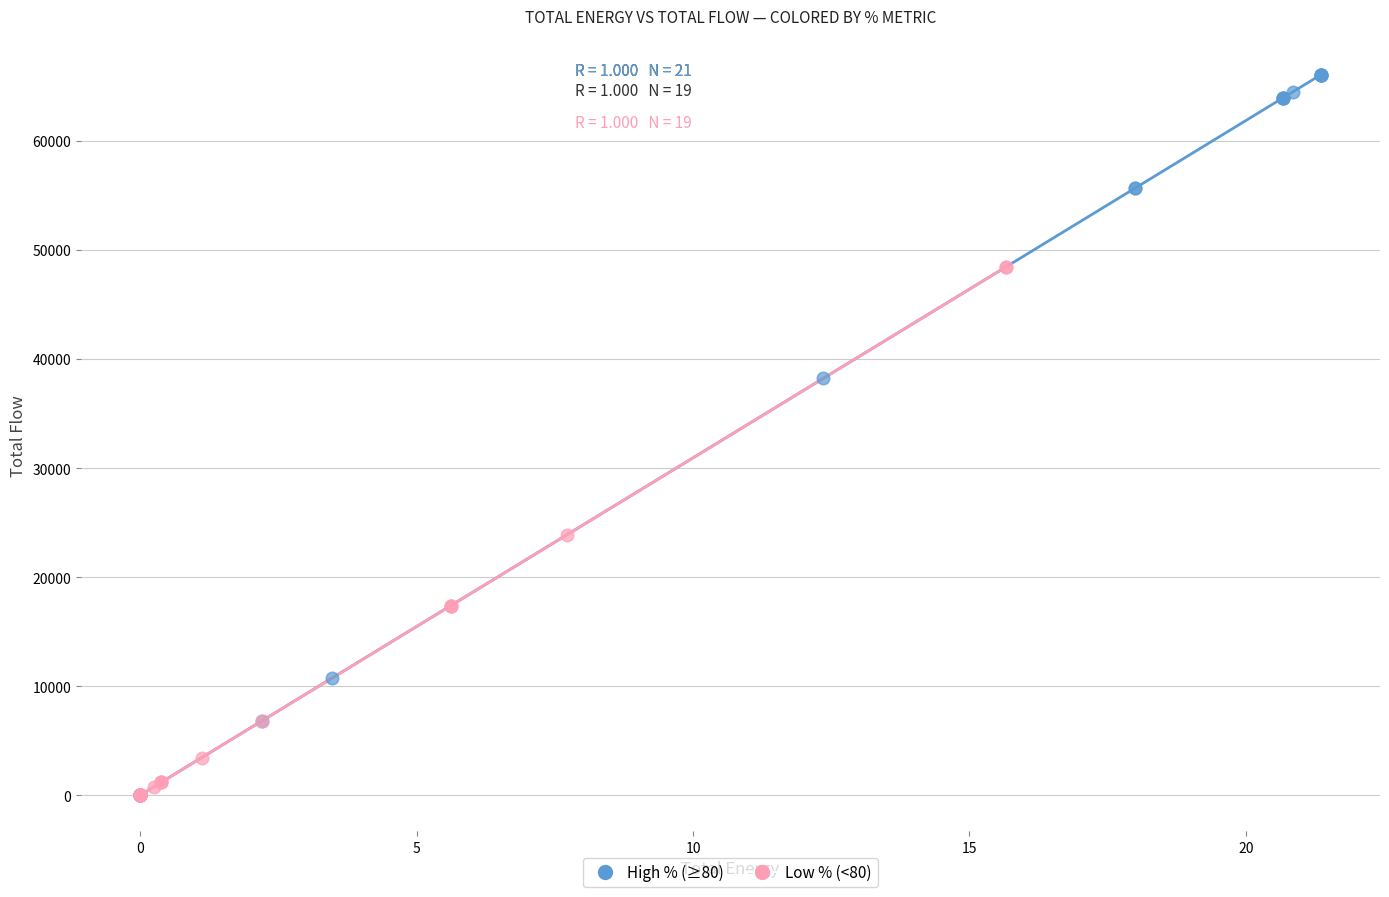

Which series contains the highest Y value?

High % (≥80)